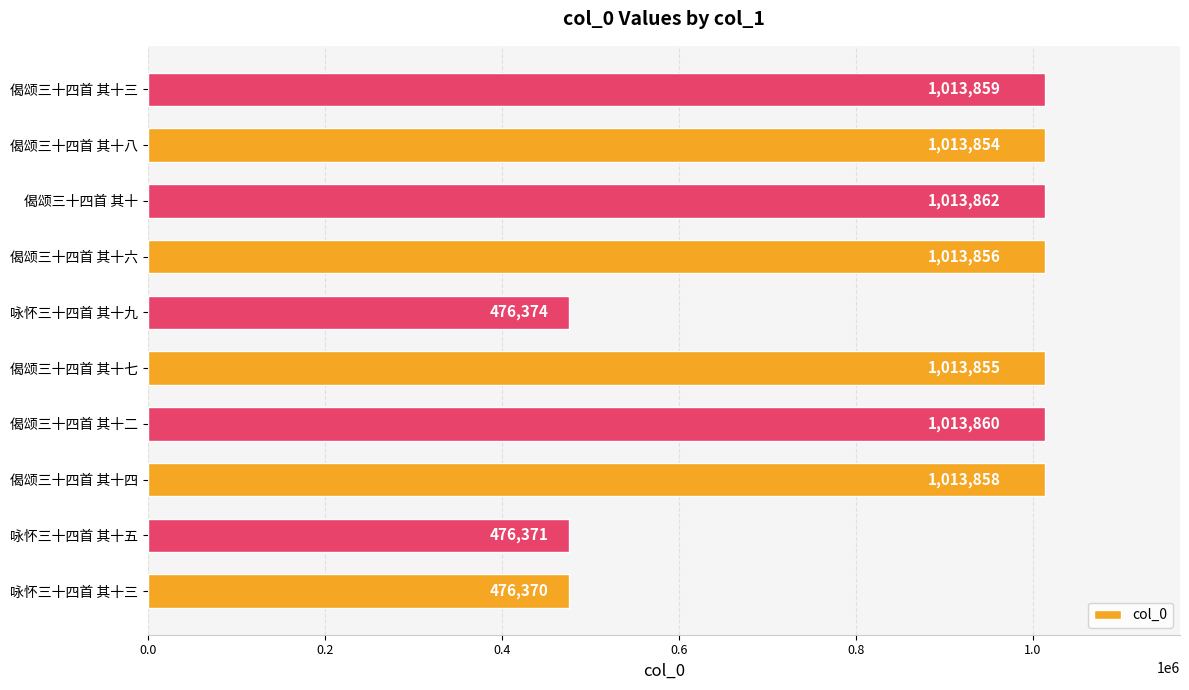

Reading bottom to top, extract all data points from this chart.

476370	476371	1013858	1013860	1013855	476374	1013856	1013862	1013854	1013859